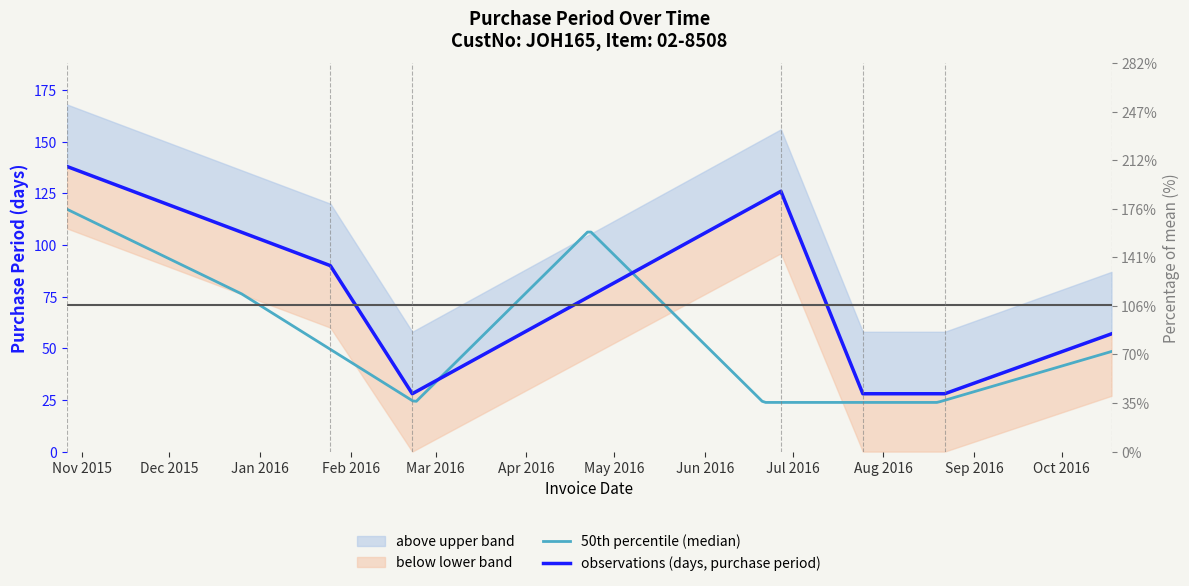

True or false: the data shows 28 at 2016-07-25.

True